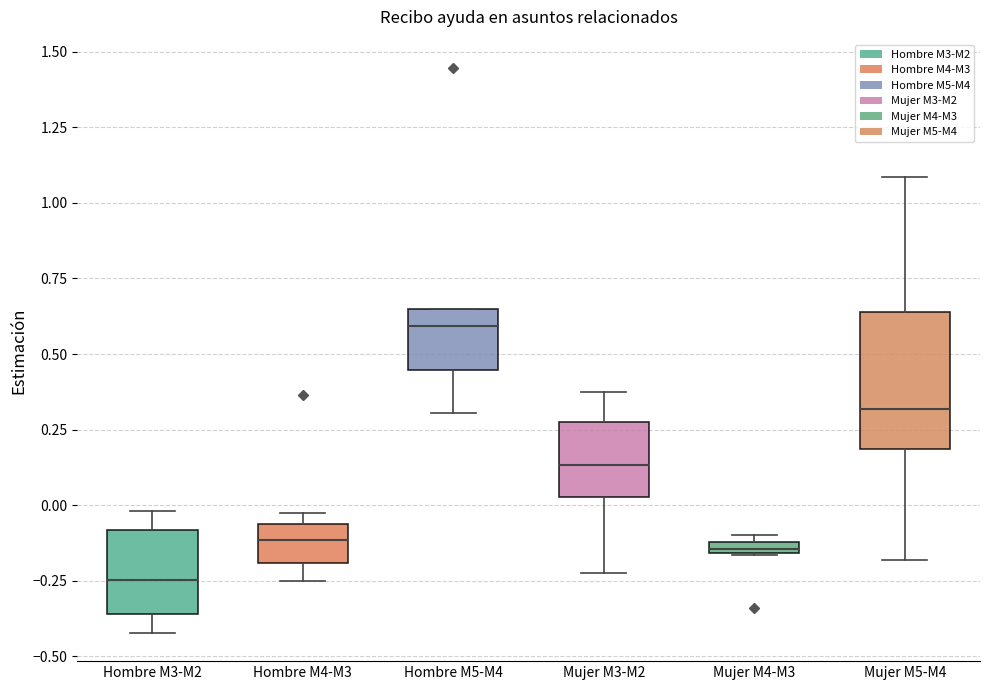

Which box's median line is the highest?

Hombre M5-M4